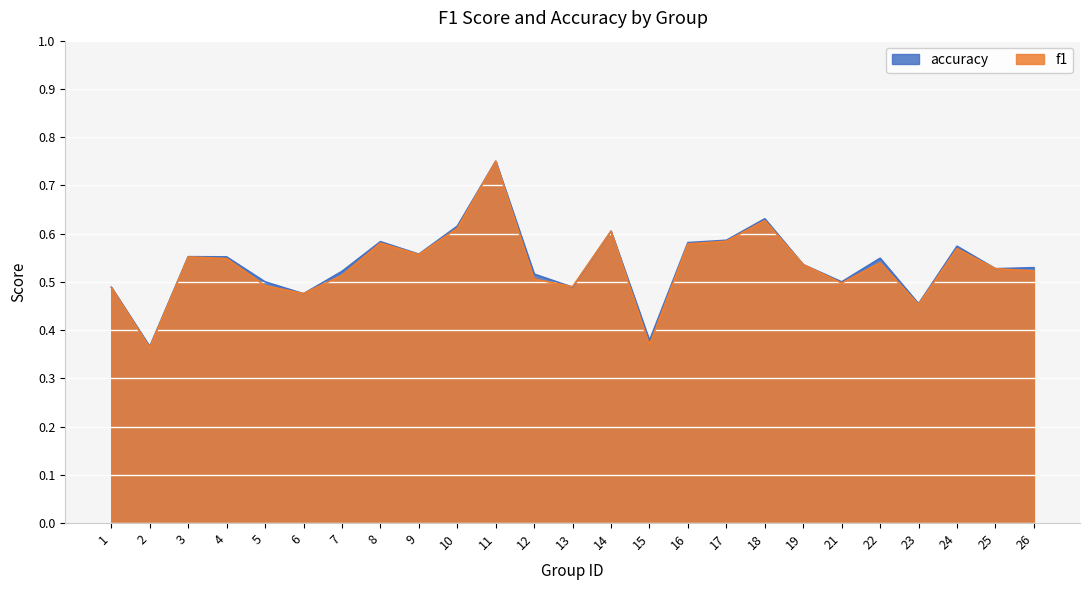

Reading left to right, what are all the values shown in this chart?

f1: 0.5	0.4	0.6	0.5	0.5	0.5	0.5	0.6	0.6	0.6	0.8	0.5	0.5	0.6	0.4	0.6	0.6	0.6	0.5	0.5	0.5	0.5	0.6	0.5	0.5
accuracy: 0.5	0.4	0.6	0.6	0.5	0.5	0.5	0.6	0.6	0.6	0.8	0.5	0.5	0.6	0.4	0.6	0.6	0.6	0.5	0.5	0.5	0.5	0.6	0.5	0.5